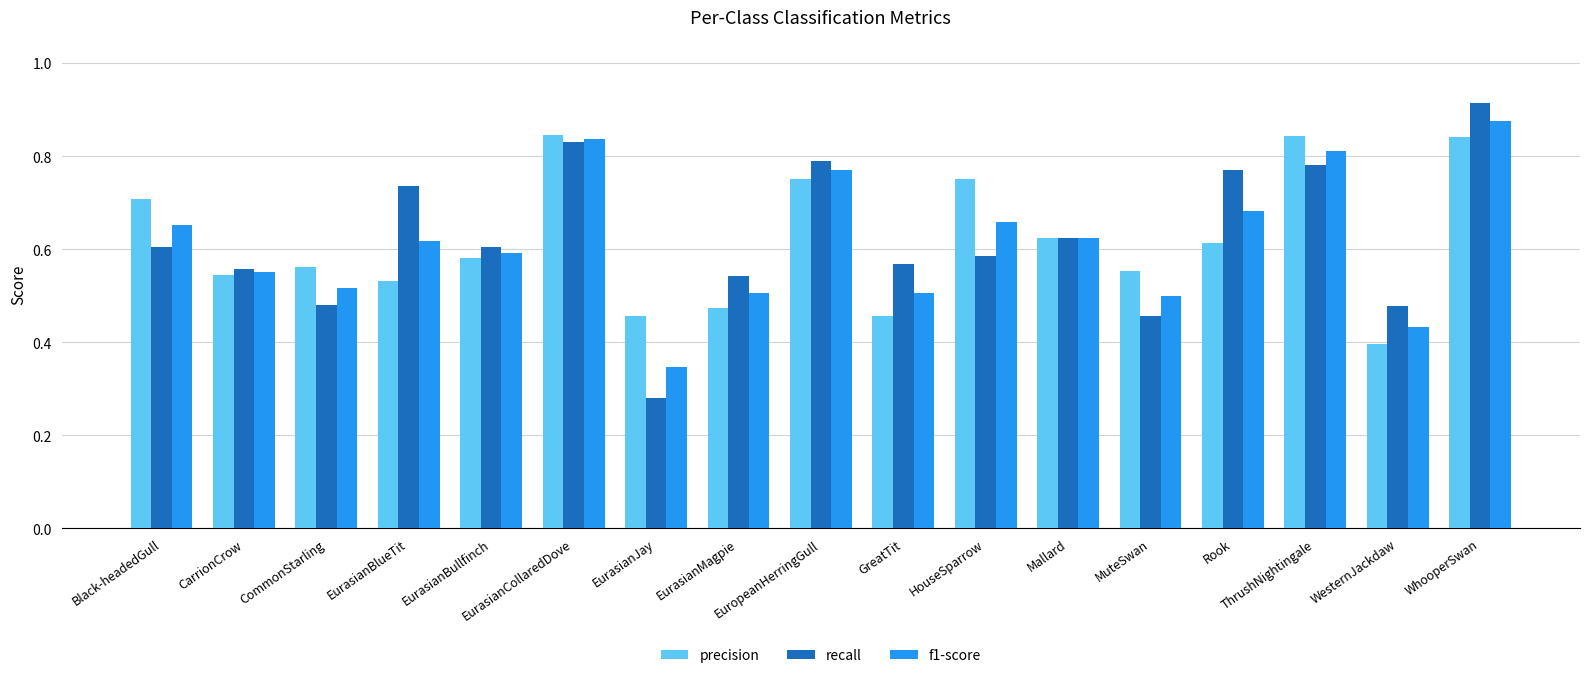

What is the sum of the f1-score values at EurasianMagpie and Rook?

1.2